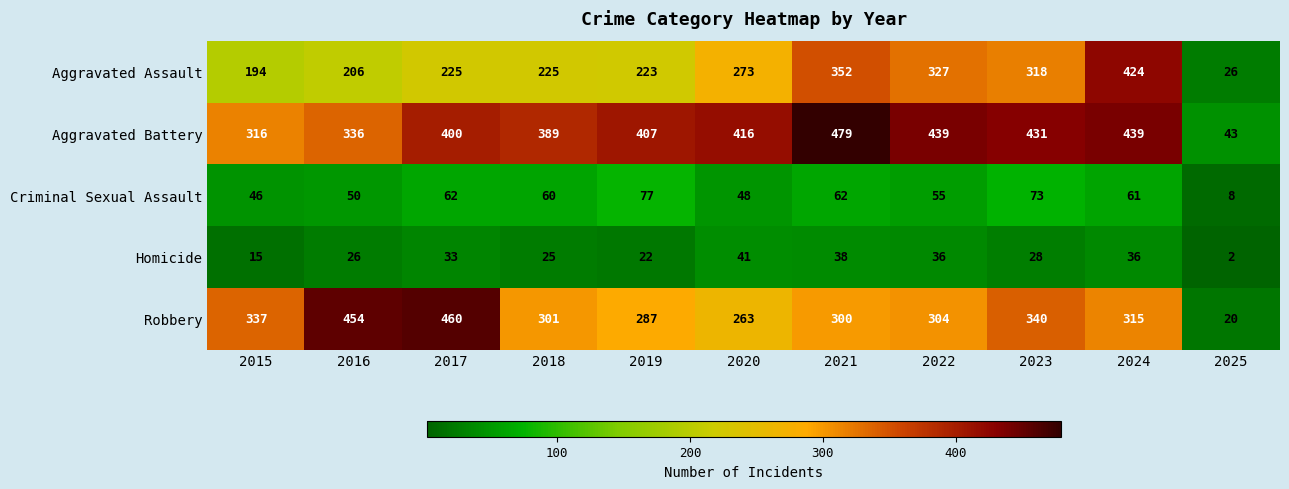

How many categories are shown in the chart?

11